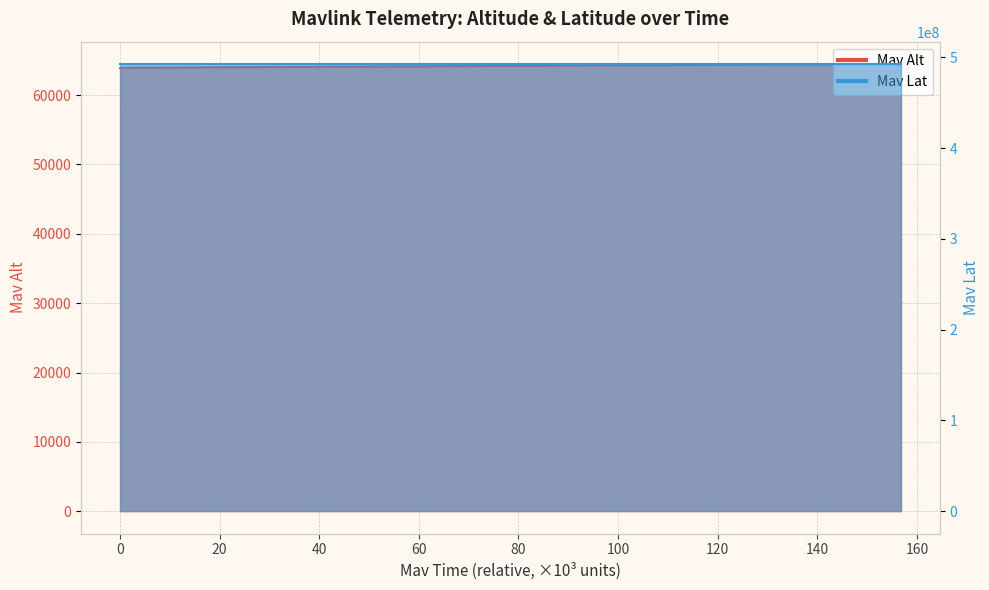

The value of Mav Alt at 100 is 63950. True or false?

True